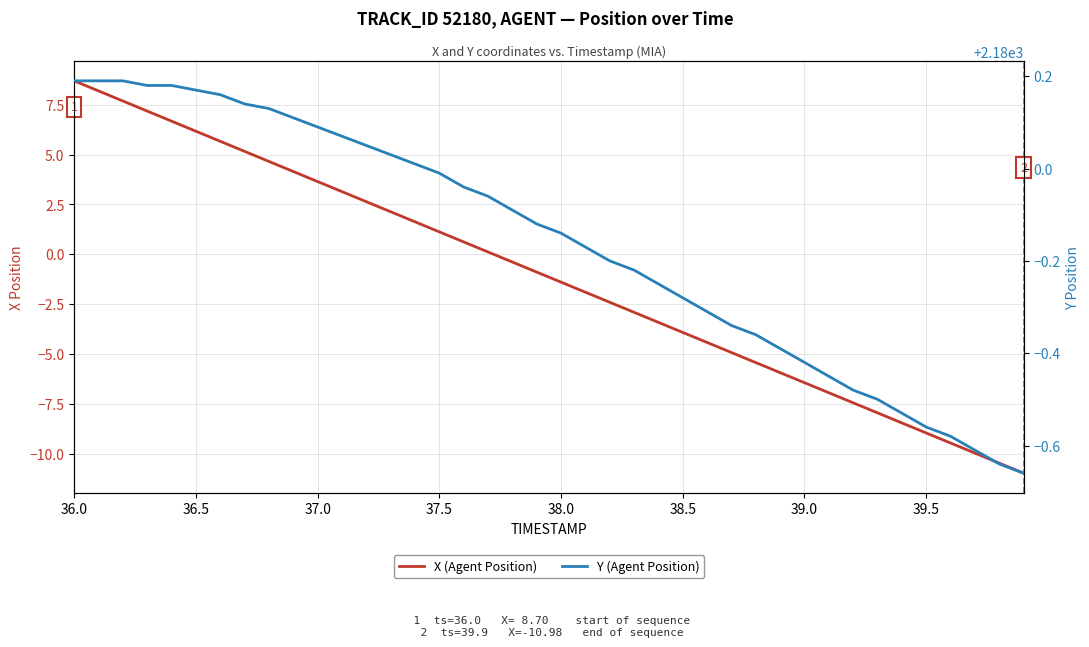

What is the maximum value shown in the chart?

2180.2